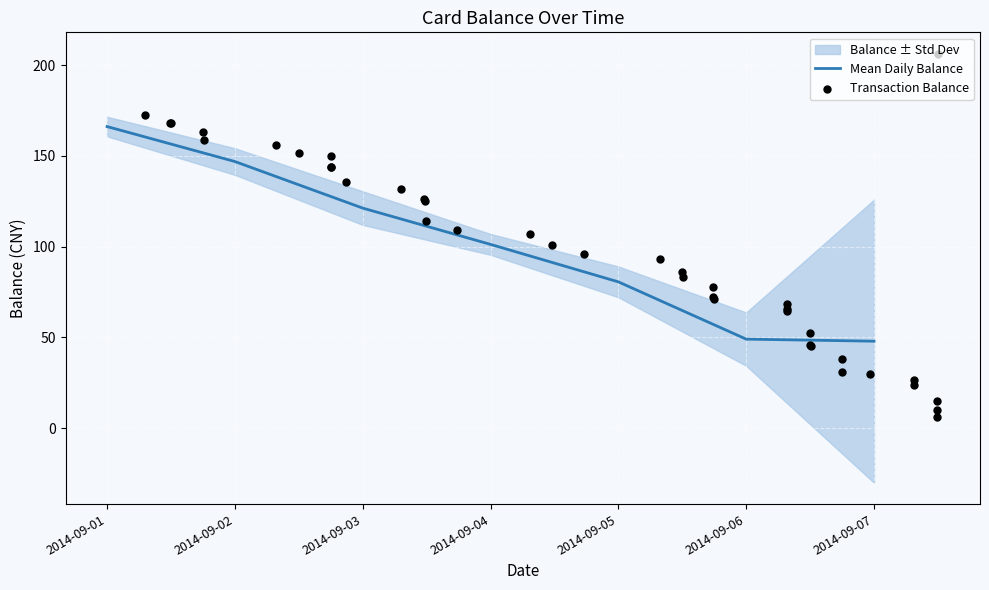

Where is Mean Daily Balance nearest to the value 107?

2014-09-04